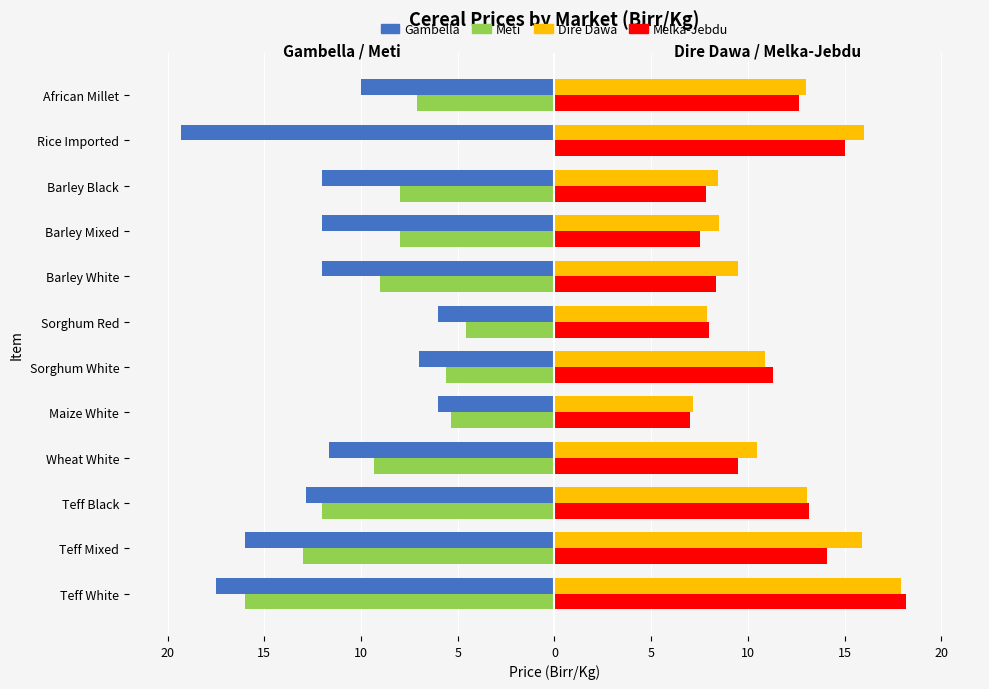

What are all the series names shown in the legend?

Gambella, Meti, Dire Dawa, Melka-Jebdu